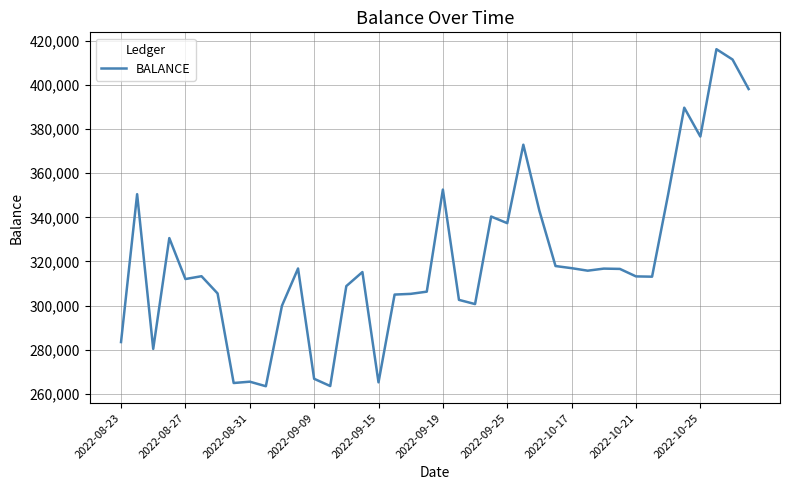

Count the number of categories in the chart.

40